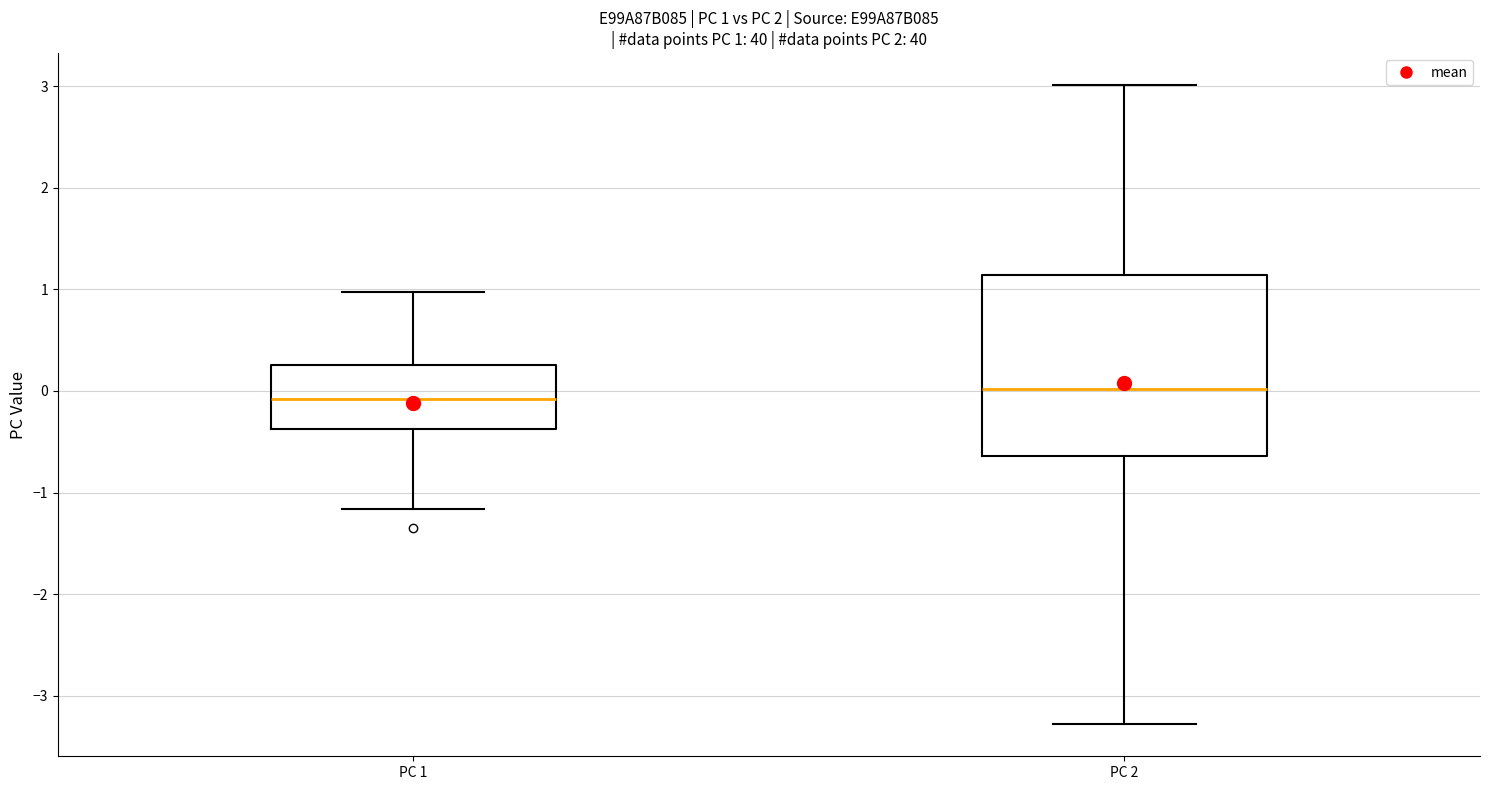

Which box is the tallest, from its lower edge to its upper edge?

PC 2